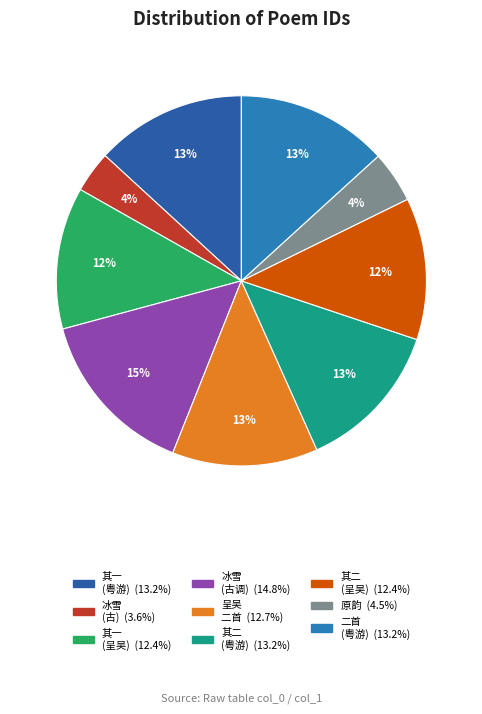

Count the number of slices in the pie.

9